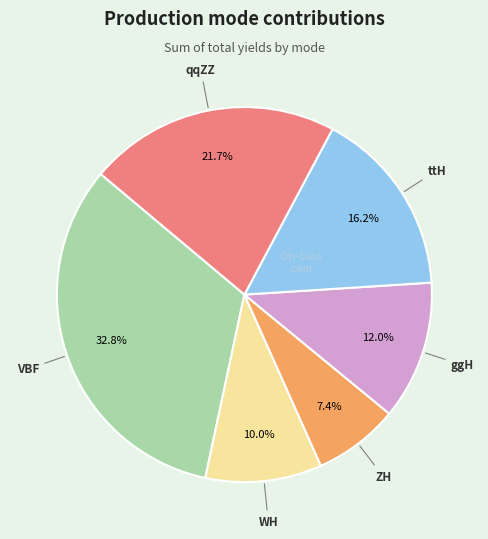

Is there a majority slice in this chart?

No